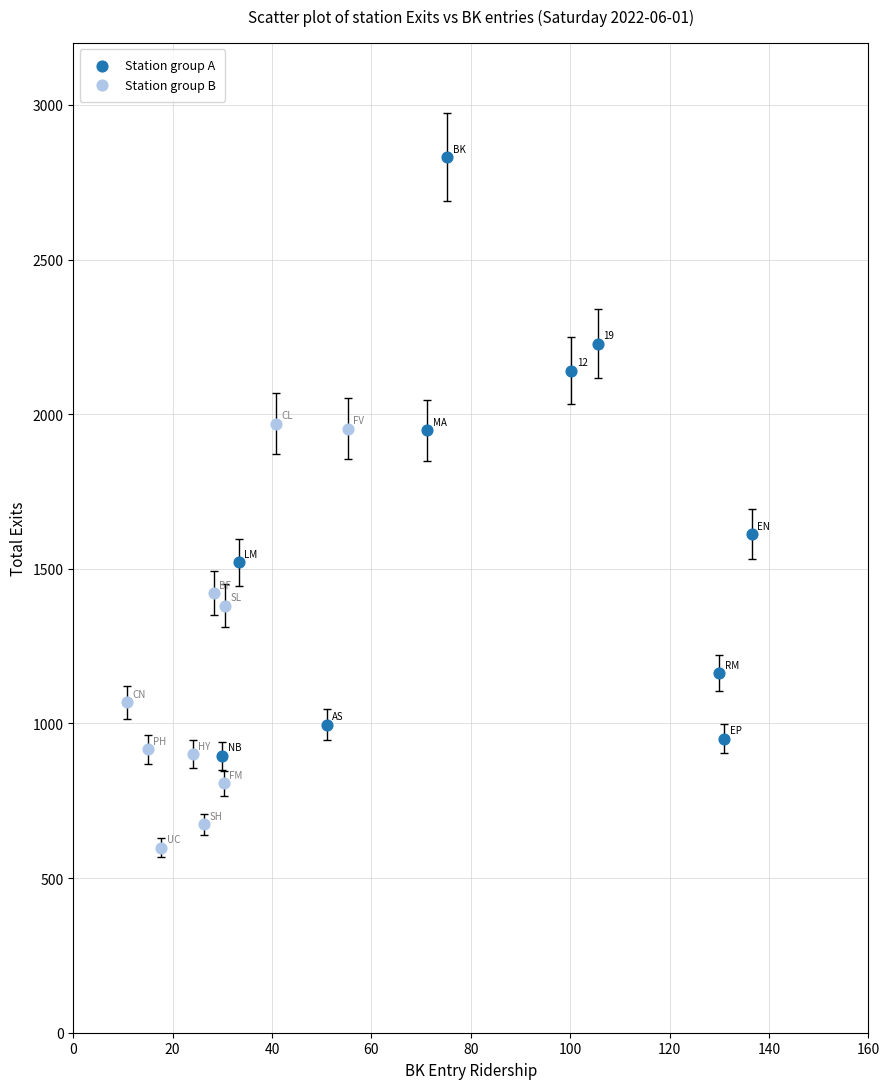

Which series reaches the maximum Y coordinate?

Station group A